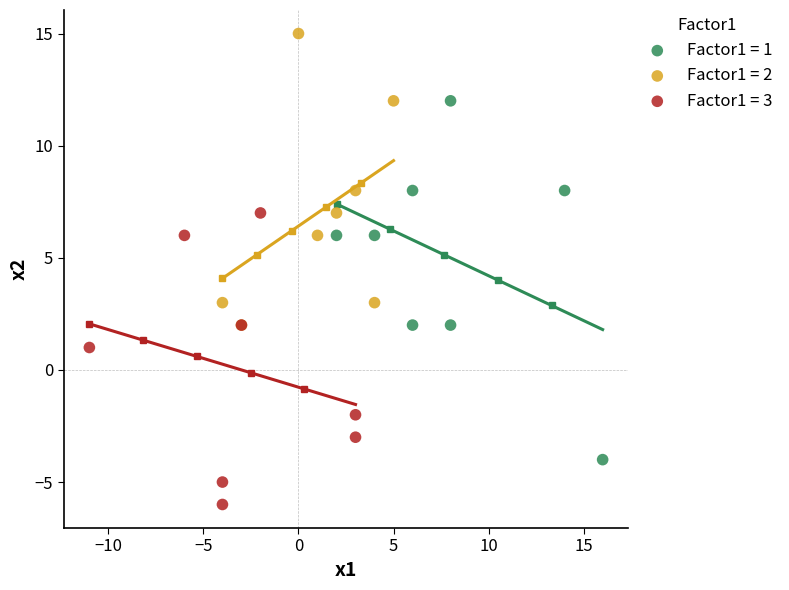

Which series reaches the minimum Y coordinate?

Factor1 = 3